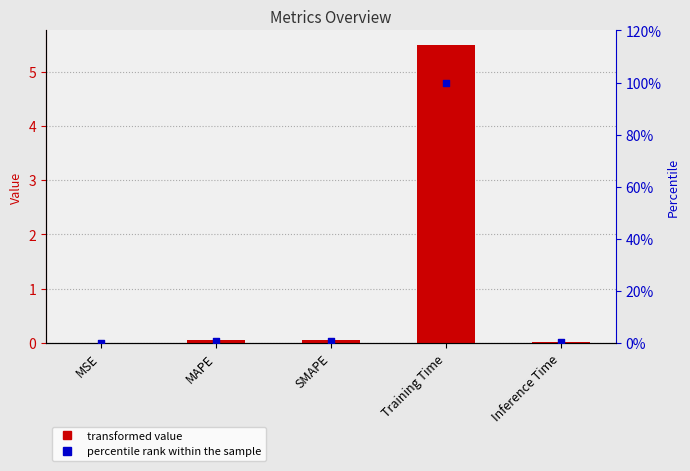

Which series contains the highest Y value?

percentile rank